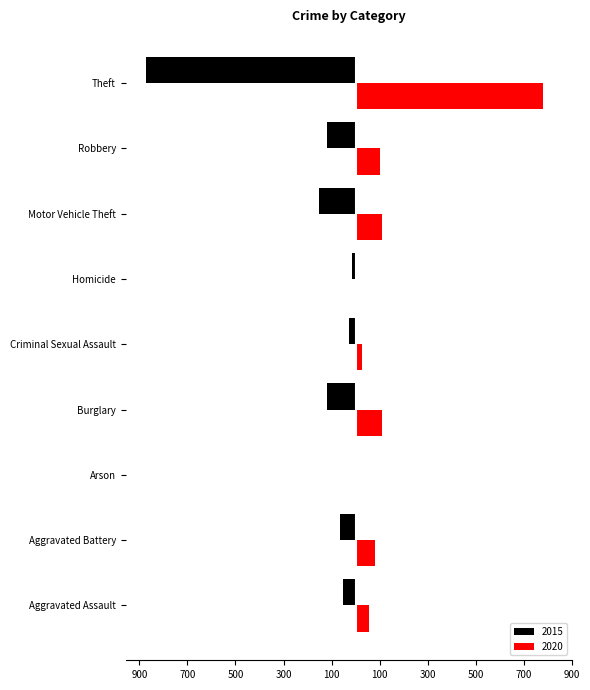

Read the 2020 value at Burglary.

110